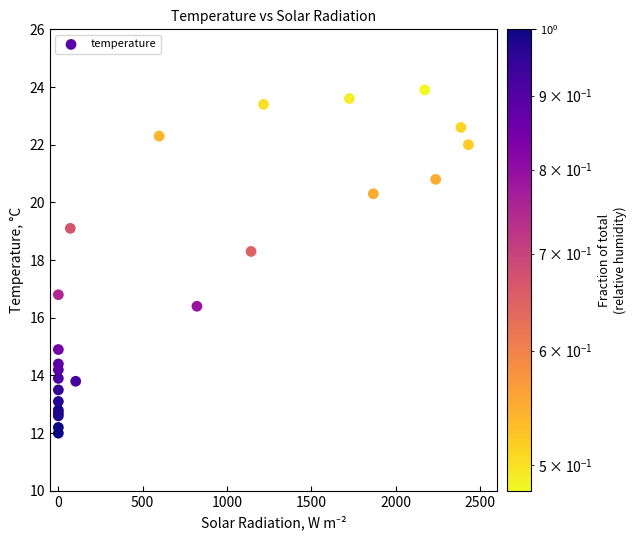

What Y value in the scatter plot is closest to 17?

16.8